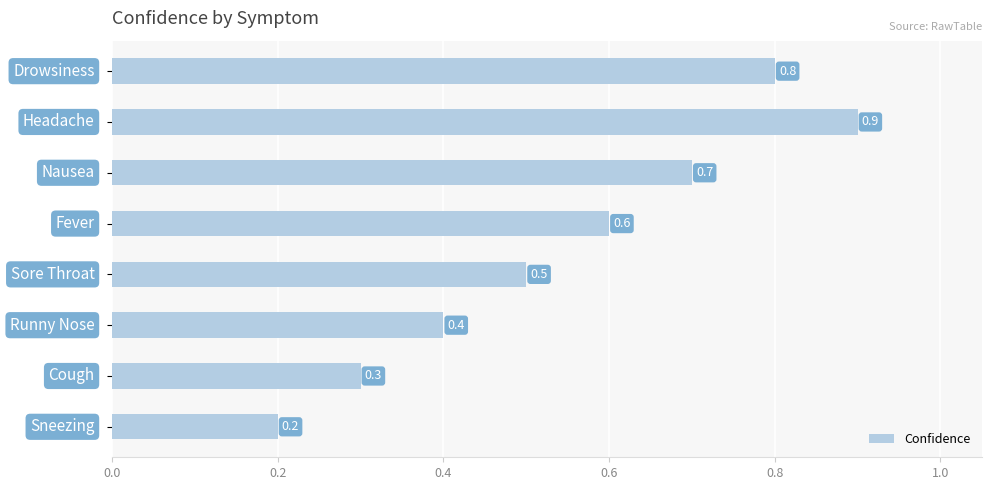

What is the maximum value shown in the chart?

0.9